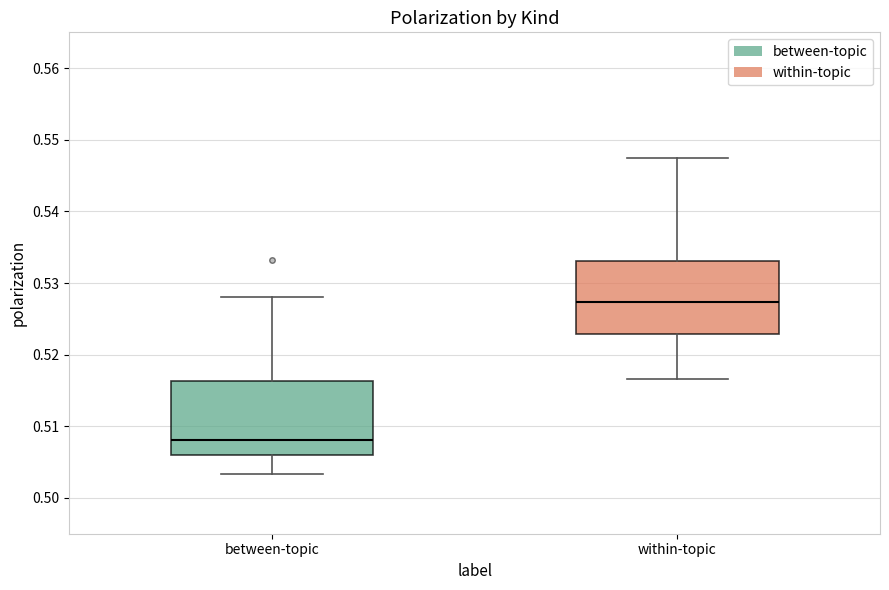

Where does the median line of the box for between-topic sit on the y-axis? The values are not printed on the chart, so give them approximately, as read against the axis.

0.508